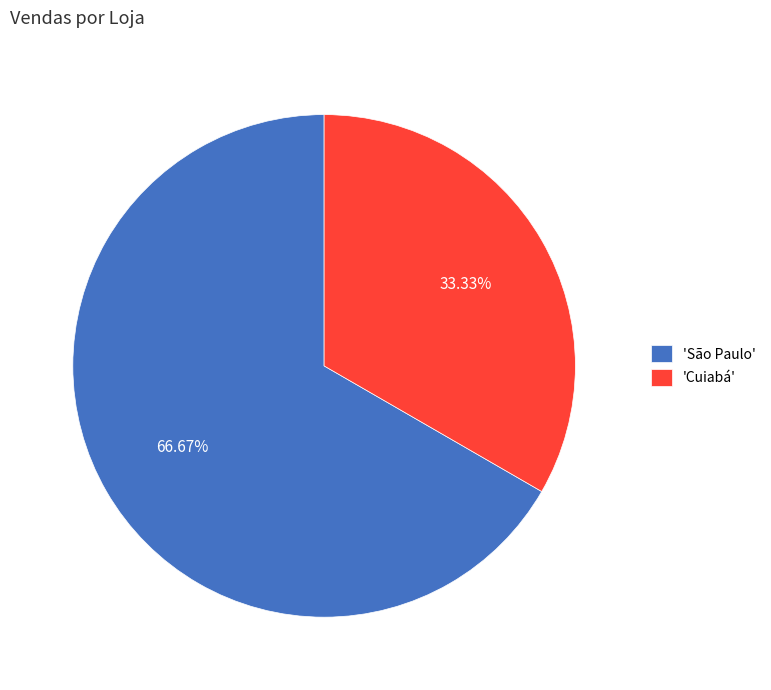

Which category has the biggest portion of the pie?

'São Paulo'